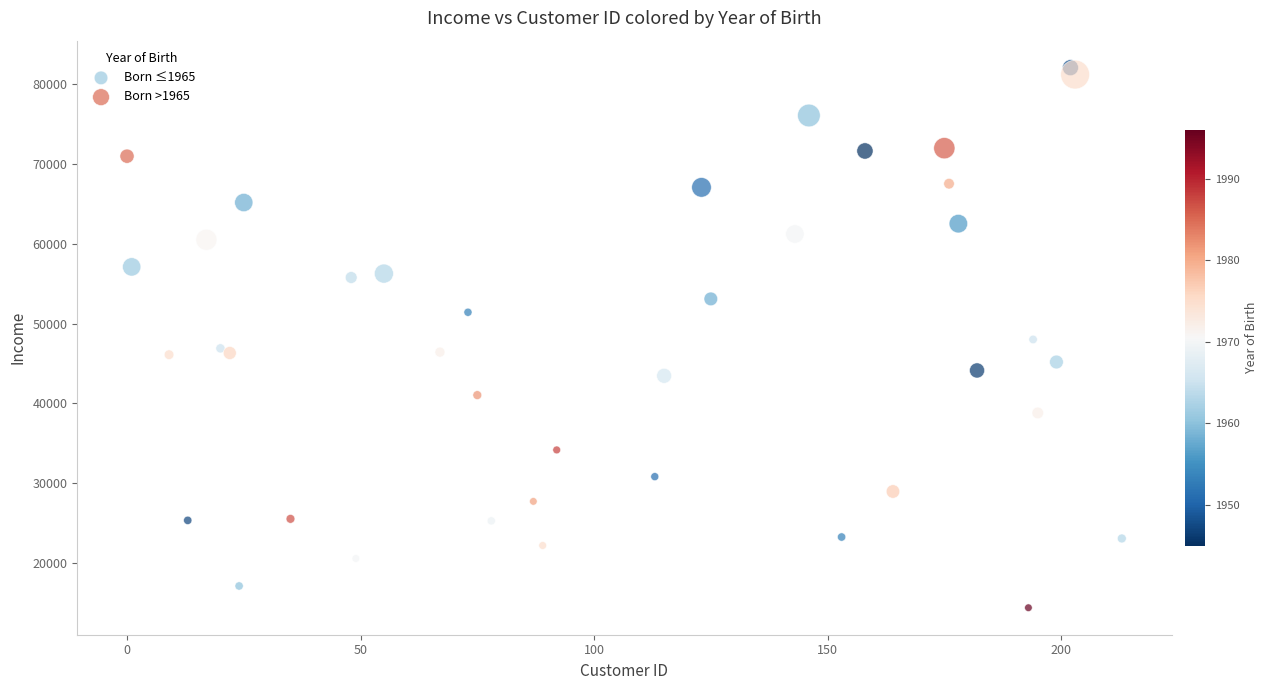

Which series has the widest spread of Y values?

Born >1965